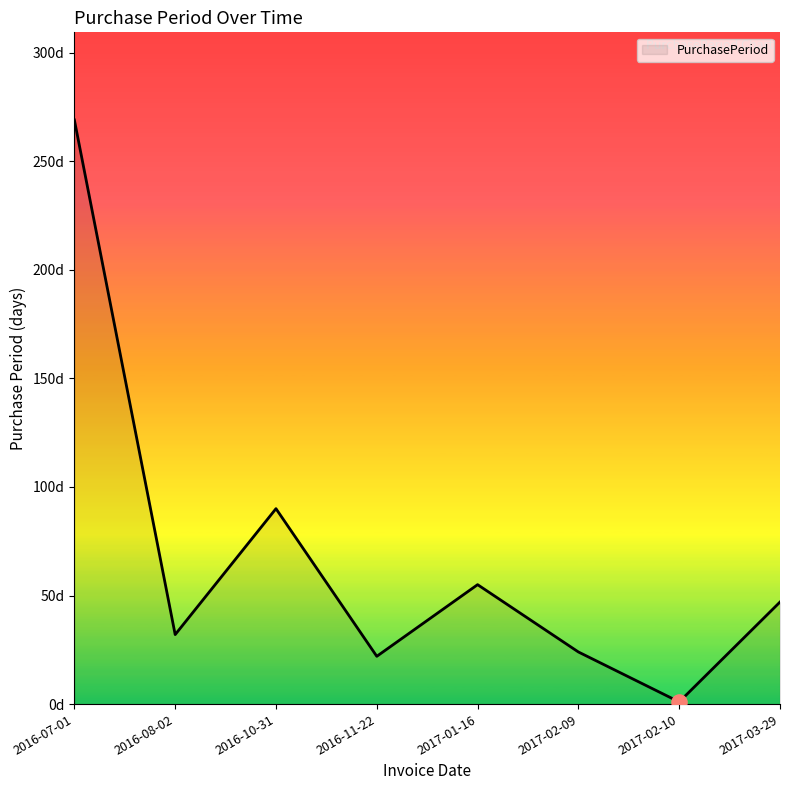

What is the change in value from 2016-07-01 to 2017-01-16?

-214